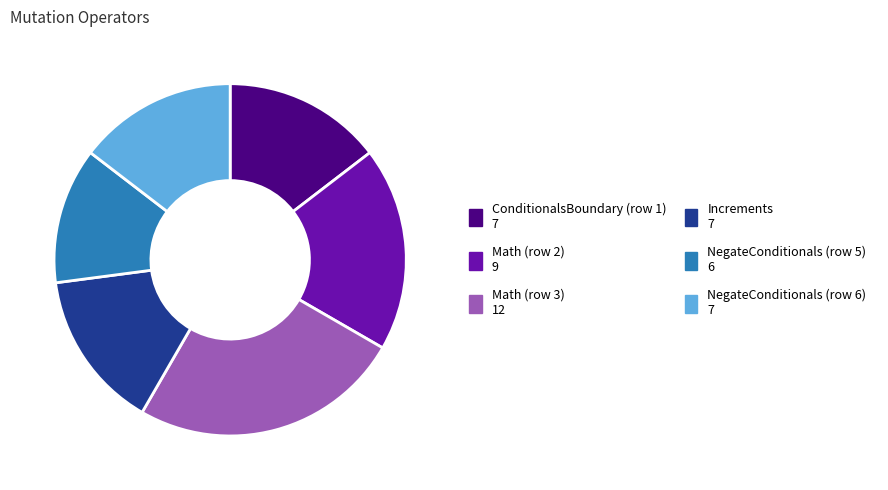

Is there a majority slice in this chart?

No